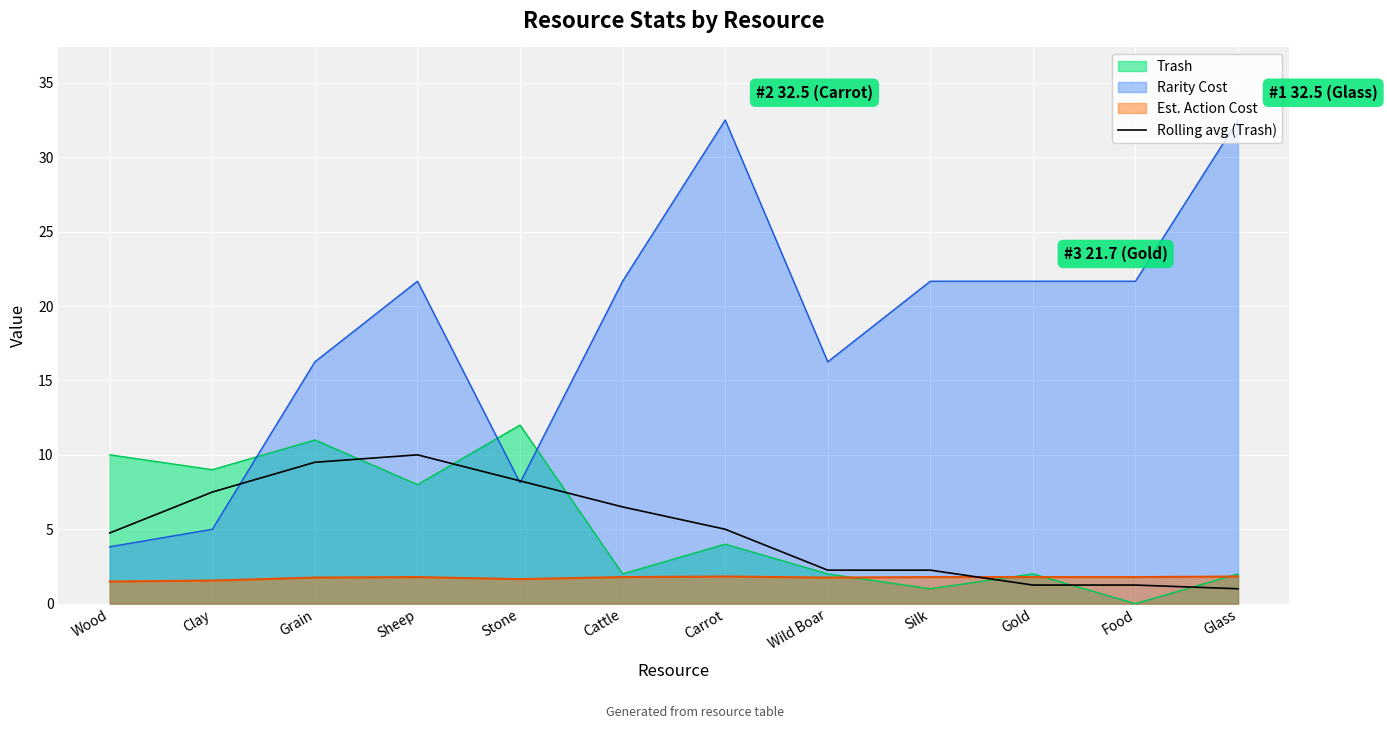

Reading left to right, extract all data points from this chart.

4.8	7.5	9.5	10.0	8.2	6.5	5.0	2.2	2.2	1.2	1.2	1.0